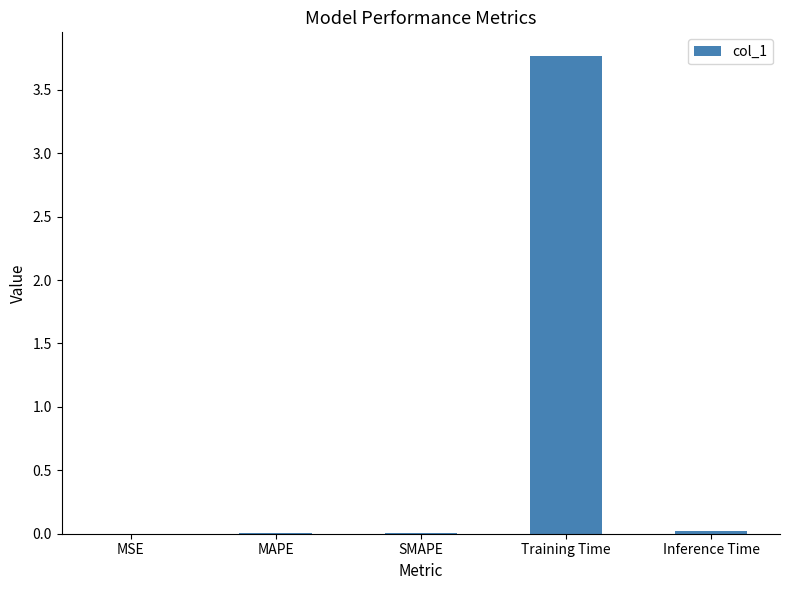

What is the sum of all values?

3.8